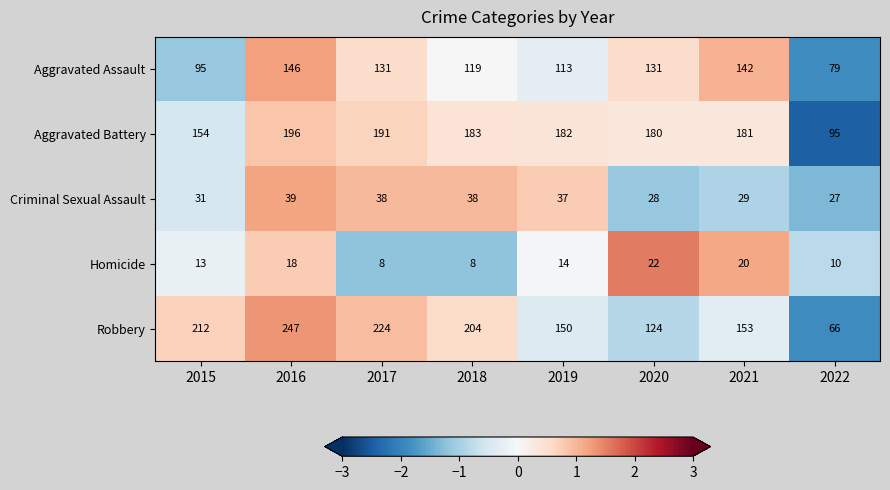

Rank the series at 2020 from highest to lowest value.

Aggravated Battery, Aggravated Assault, Robbery, Criminal Sexual Assault, Homicide